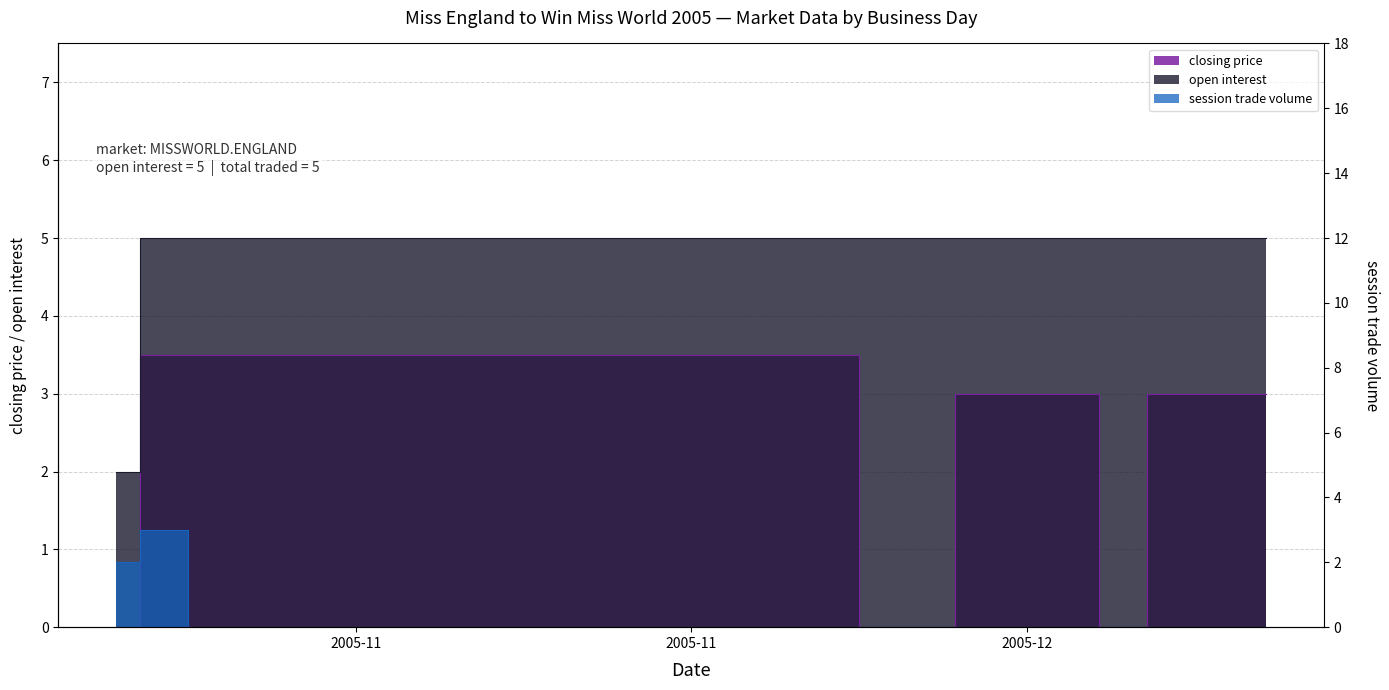

How many times do session trade volume and closing price cross each other?

1